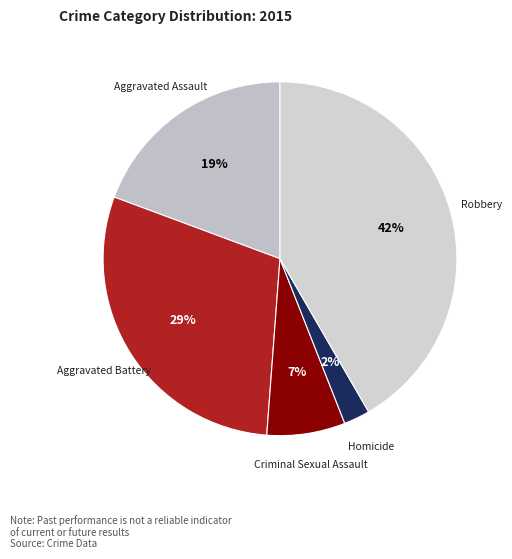

True or false: Robbery accounts for 29% of the total.

False